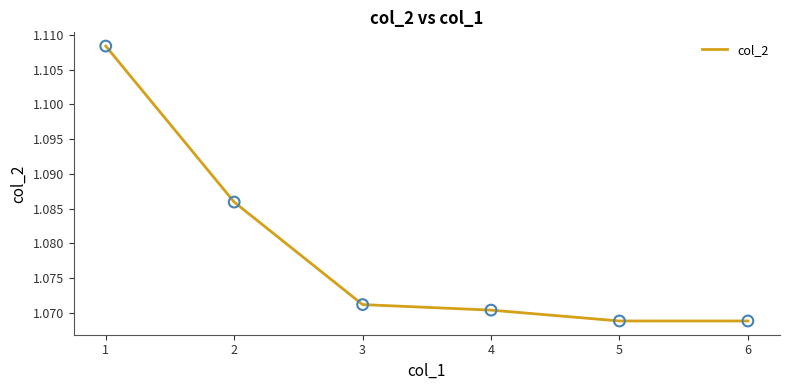

Which has a higher value, 3 or 1?

1